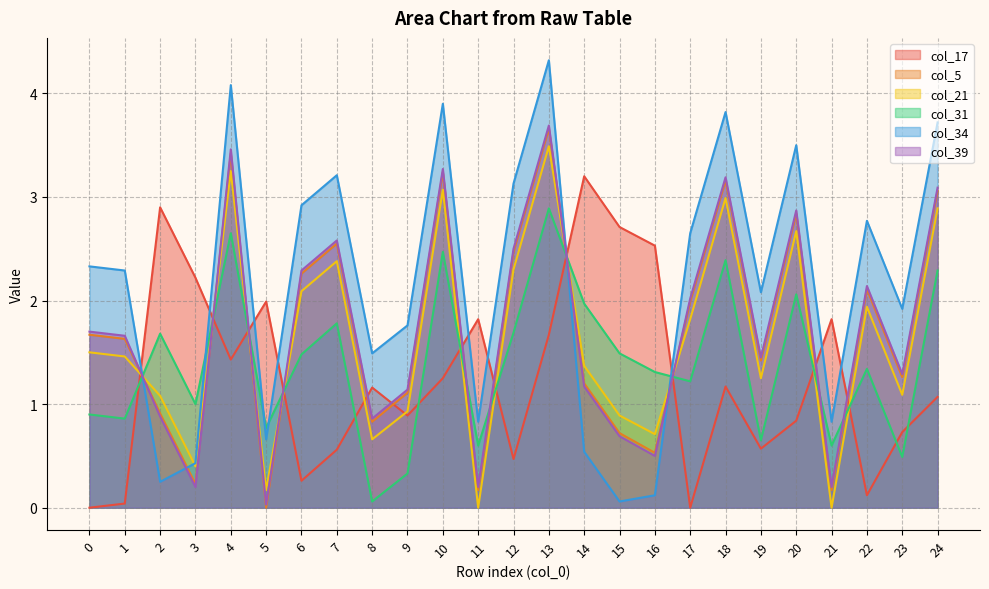

What is the difference between the maximum and minimum values in the col_17 series?

3.2